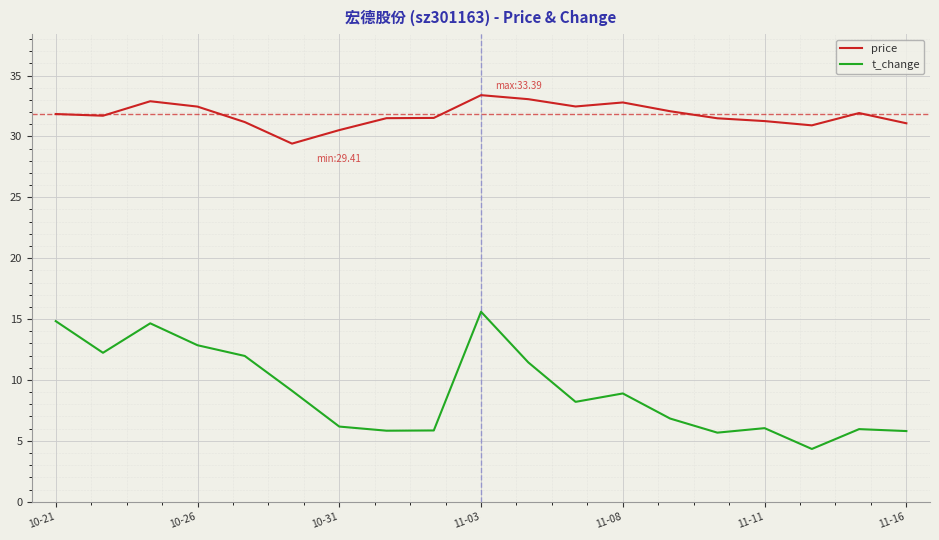

What is the difference between the maximum and minimum values in the t_change series?

11.3